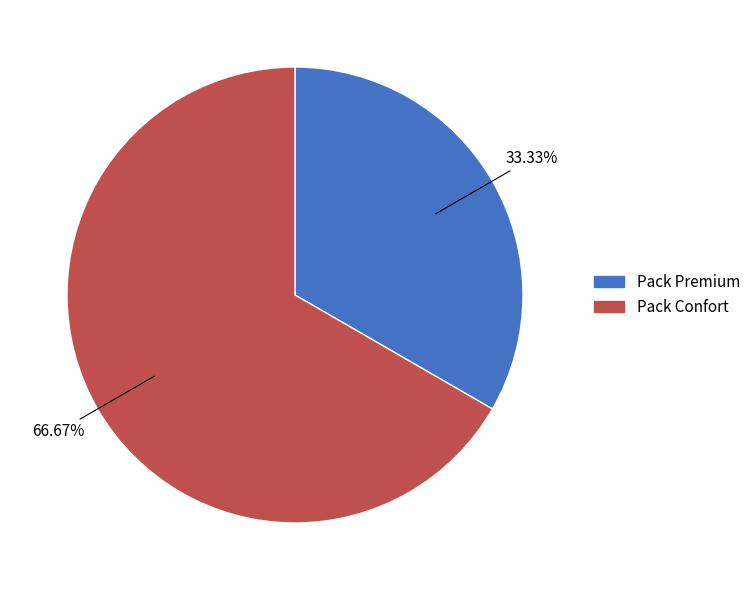

What is the ratio of the value at Pack Confort to the value at Pack Premium?

2.0